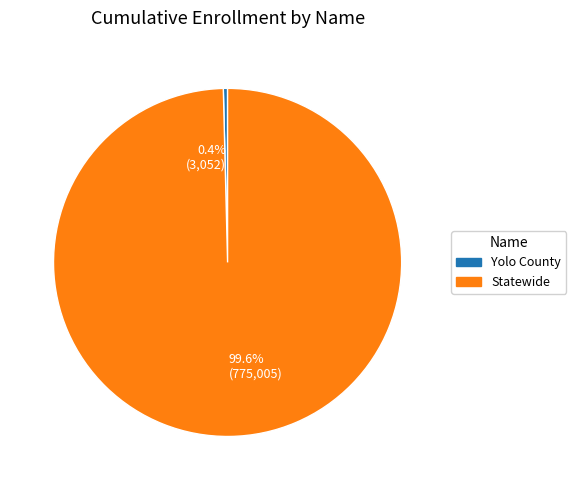

Which category has the smallest portion of the pie?

0.4% (3,052)